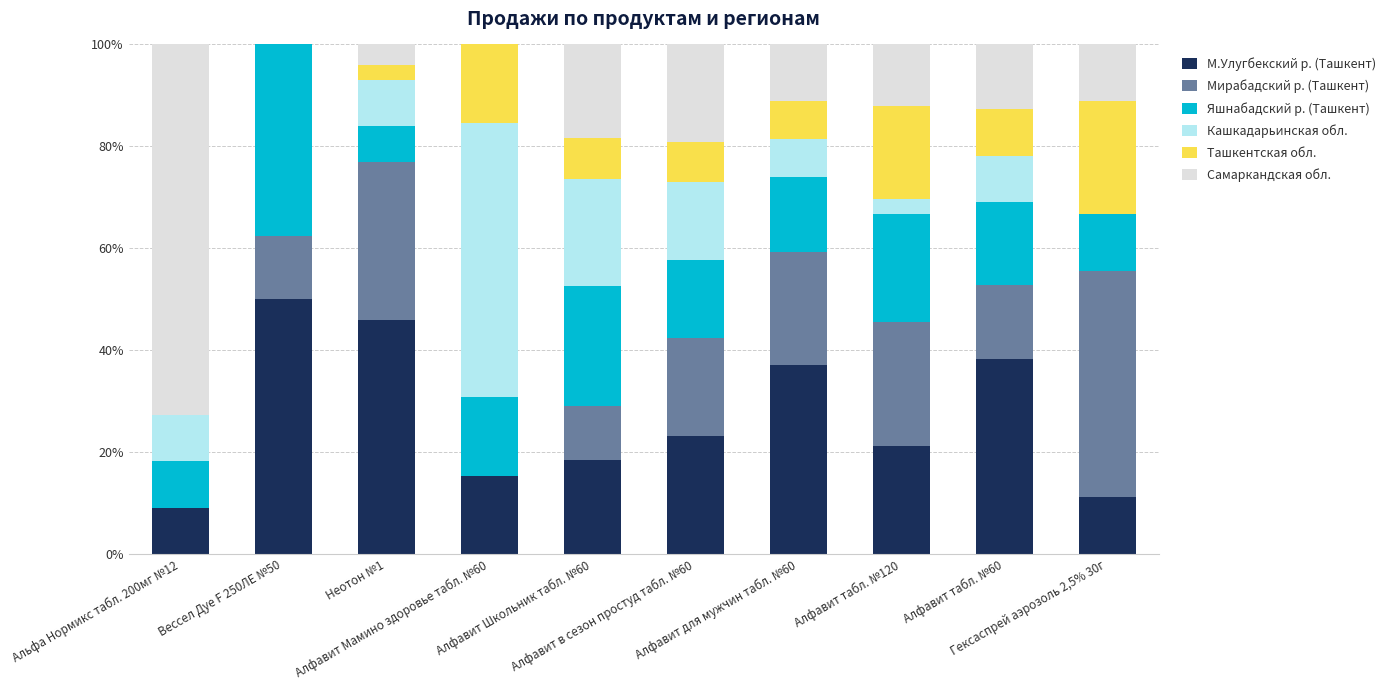

How many distinct data groups are displayed?

6